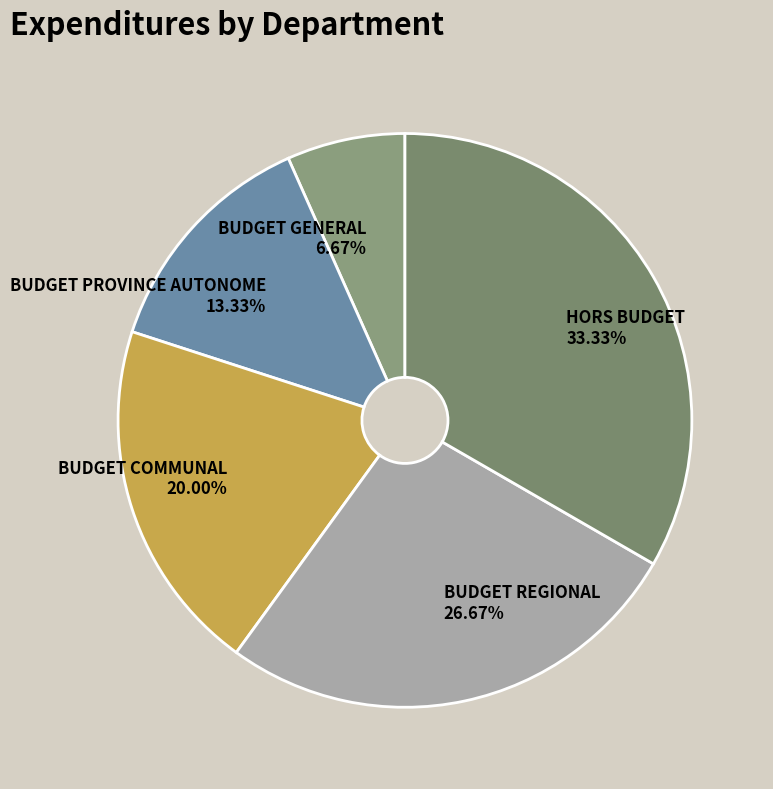

How much of the chart is everything except HORS BUDGET?

66.7%